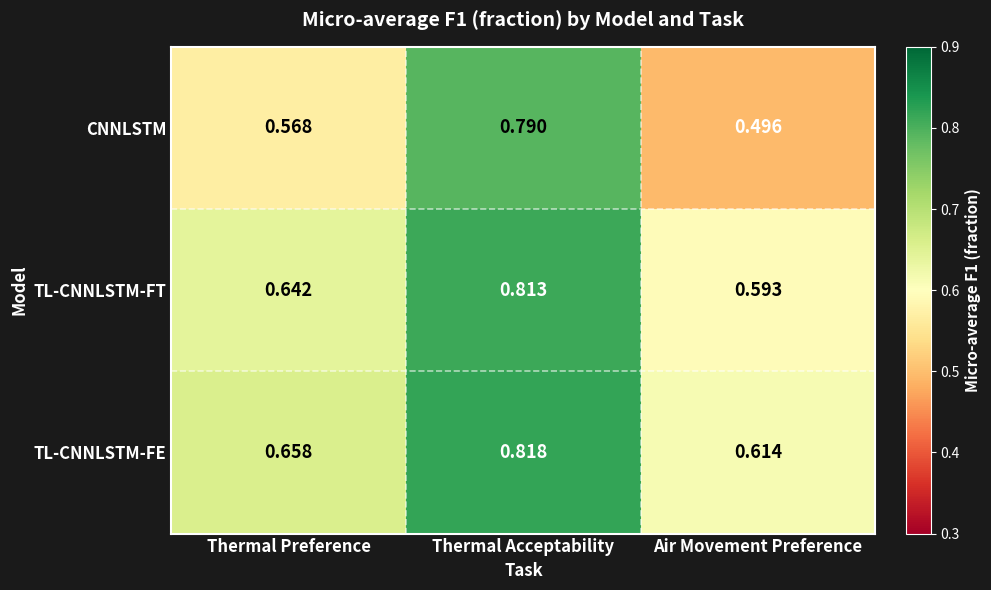

Rank the series at Thermal Preference from highest to lowest value.

TL-CNNLSTM-FE, TL-CNNLSTM-FT, CNNLSTM